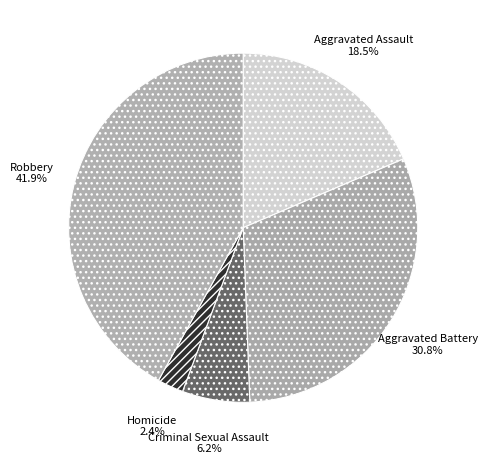

Which category has the smallest portion of the pie?

Homicide